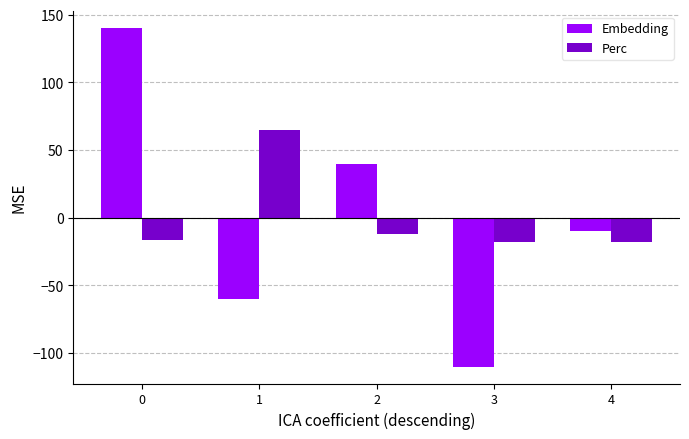

At which category does the chart reach its minimum across all series?

3